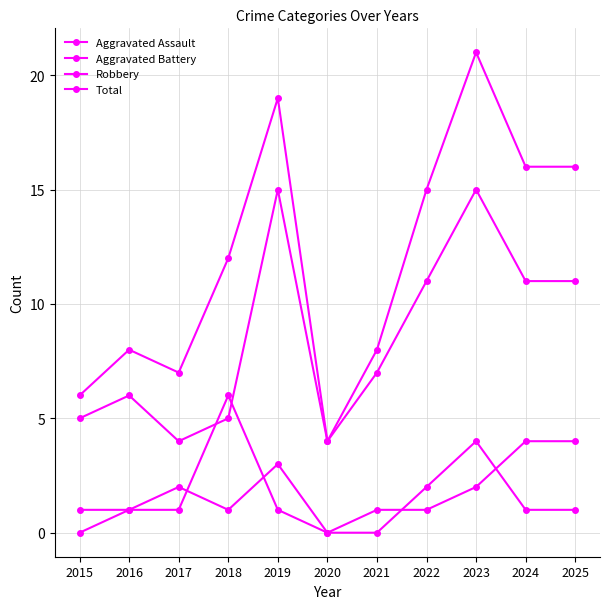

How many distinct data groups are displayed?

4